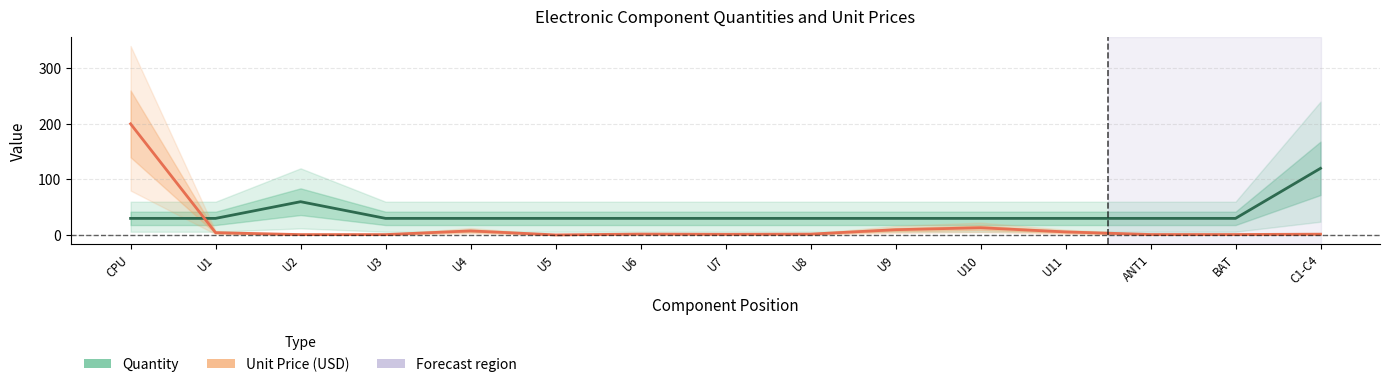

What is the difference between the maximum and minimum values in the Unit Price (USD) series?

199.7